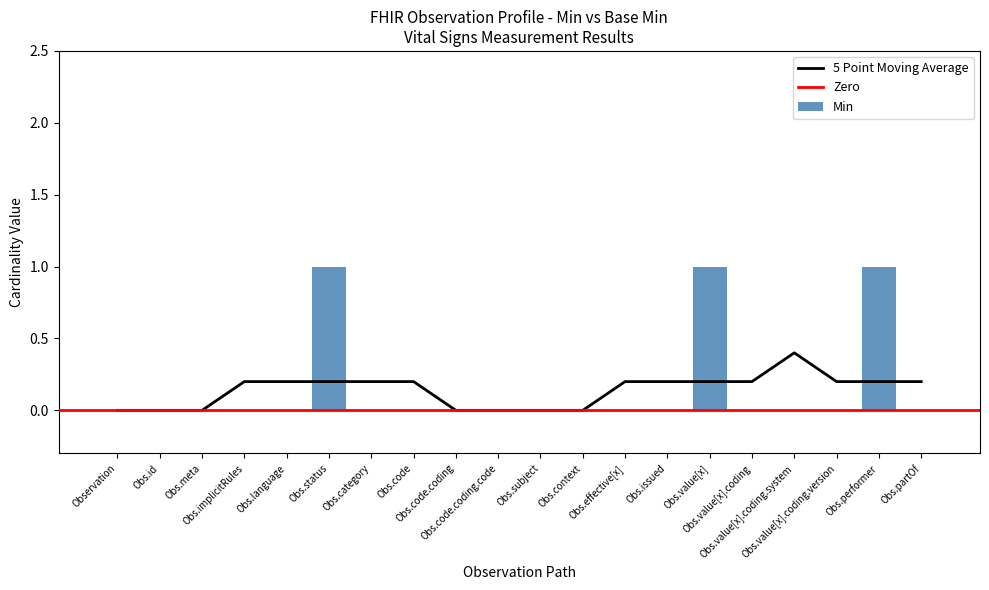

What is the sum of all Min values?

3